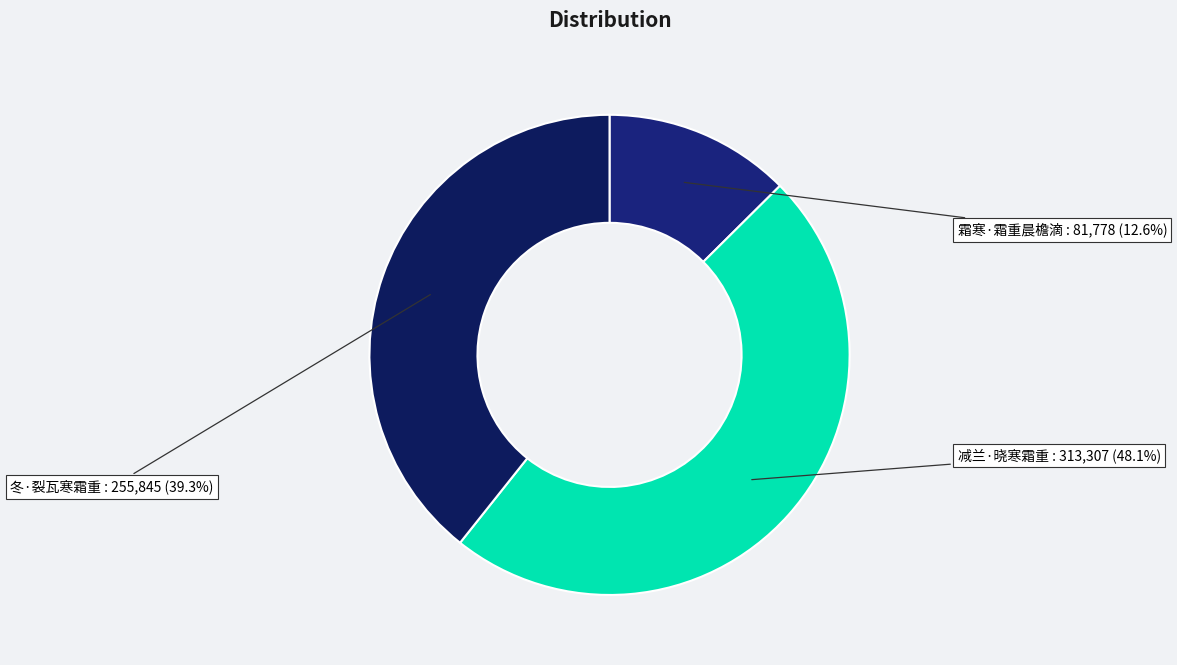

To the nearest percent, what is the average slice percentage?

33%